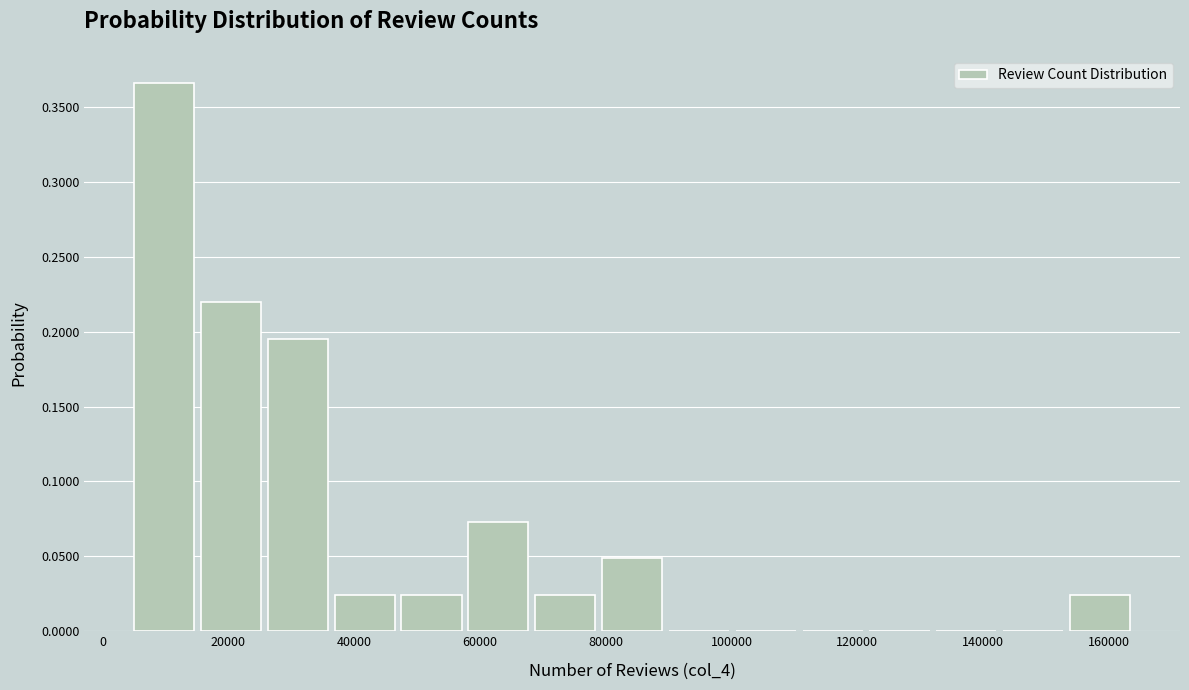

Over which range of the x-axis is the bar tallest?

4000 to 16000